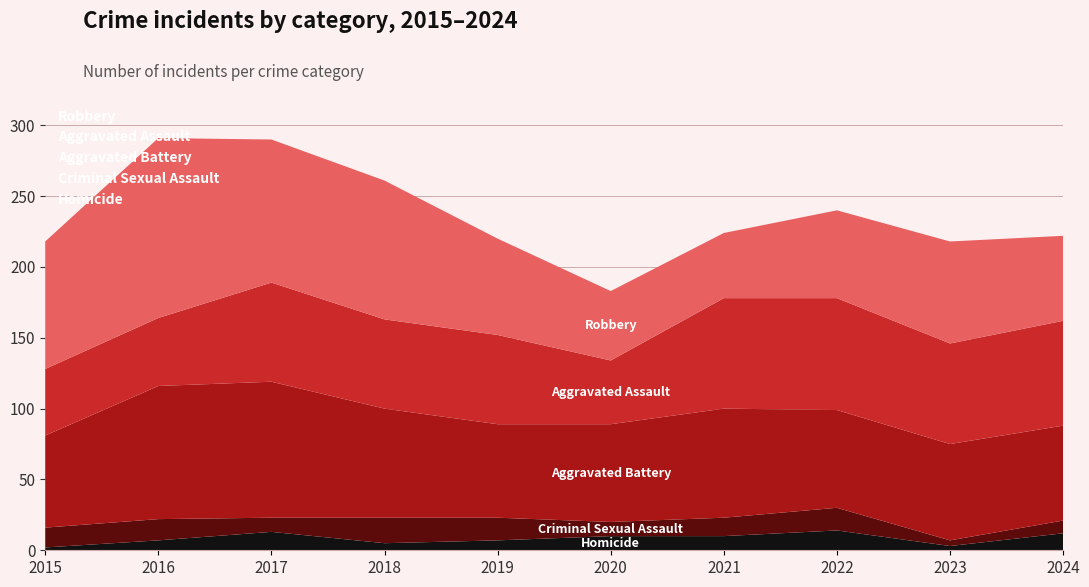

Reading left to right, transcribe all the data shown in this chart.

Homicide: 2	7	13	5	7	10	10	14	3	12
Criminal Sexual Assault: 14	15	10	18	16	10	13	16	4	9
Aggravated Battery: 65	94	96	77	66	69	77	69	68	67
Aggravated Assault: 47	48	70	63	63	45	78	79	71	74
Robbery: 90	127	101	98	68	49	46	62	72	60